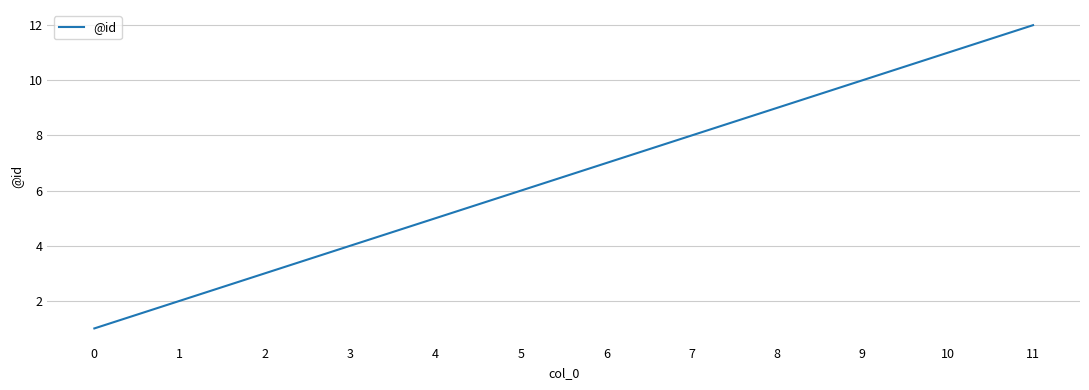

How many values are below 7?

6